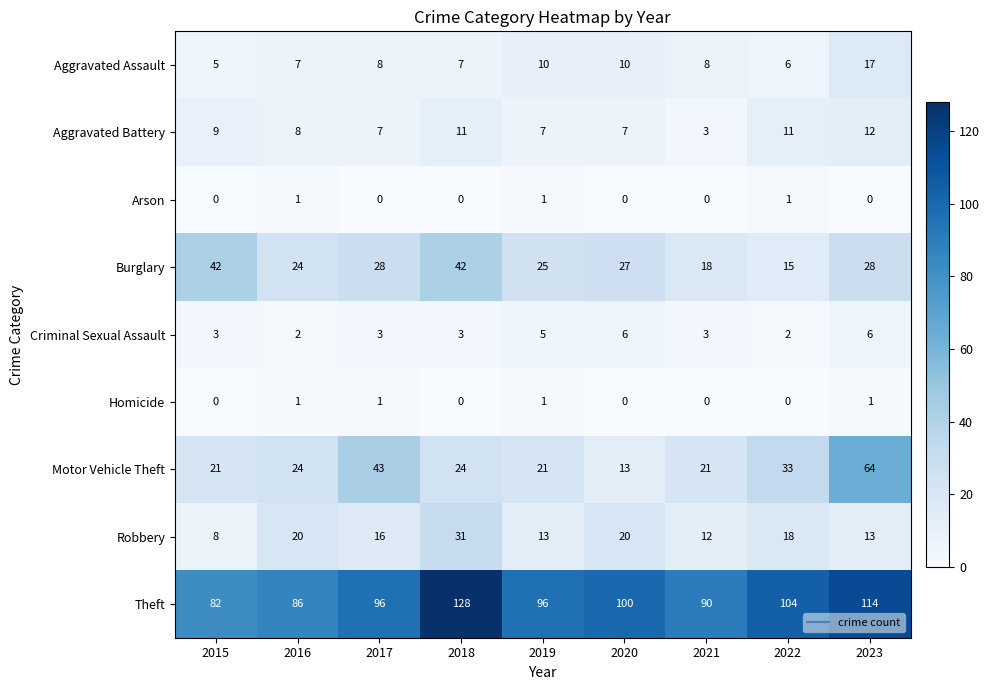

How many Aggravated Battery values are between 7 and 11?

7